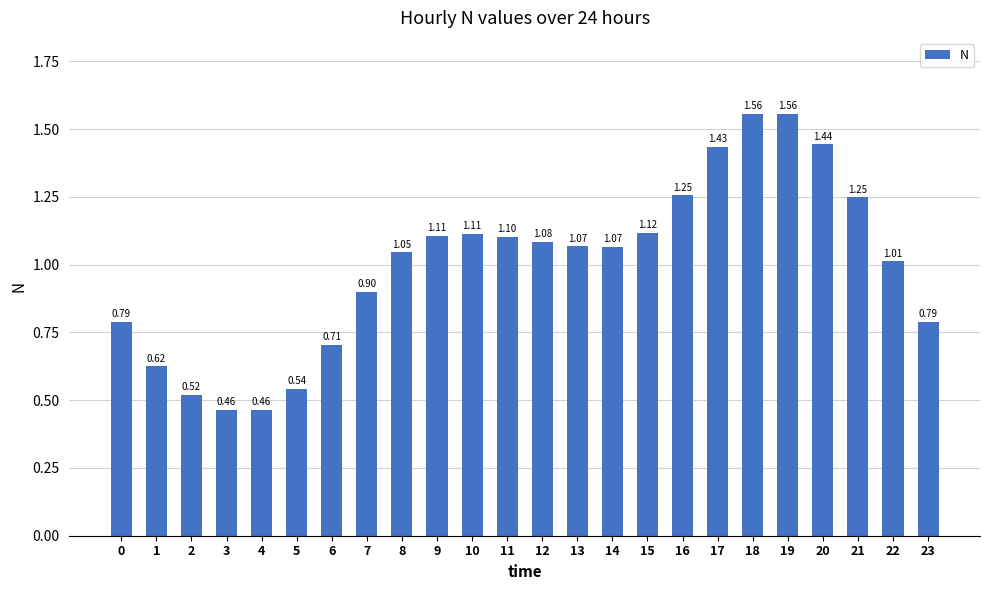

Which has a higher value, 7 or 20?

20